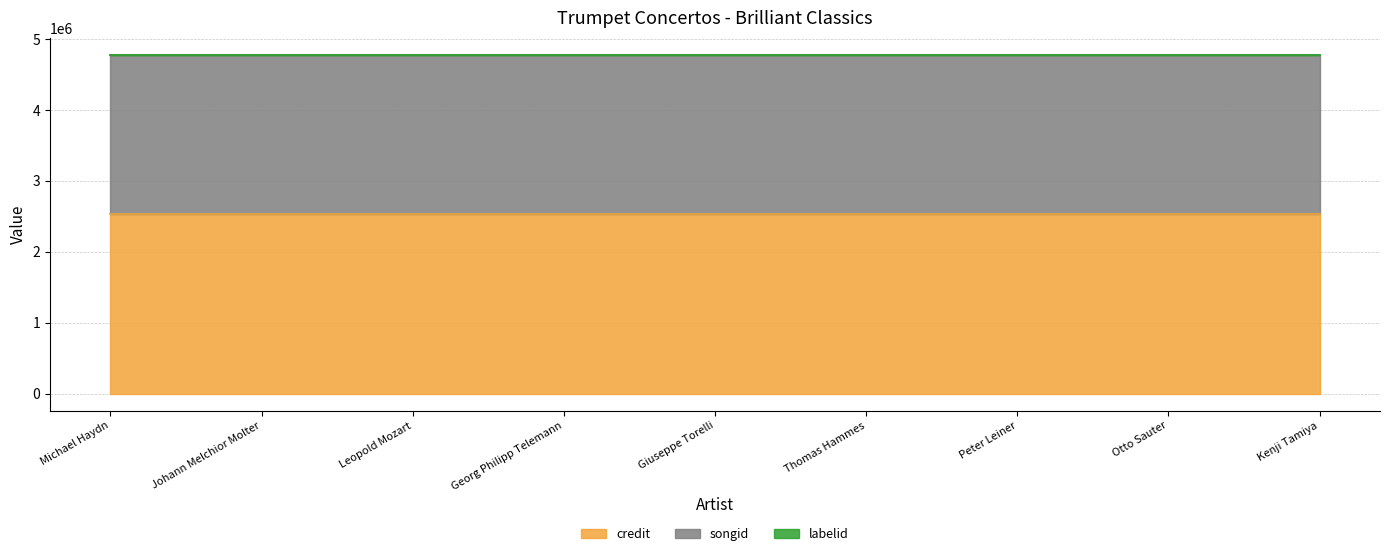

The songid series shows 2250139 at Leopold Mozart. True or false?

True